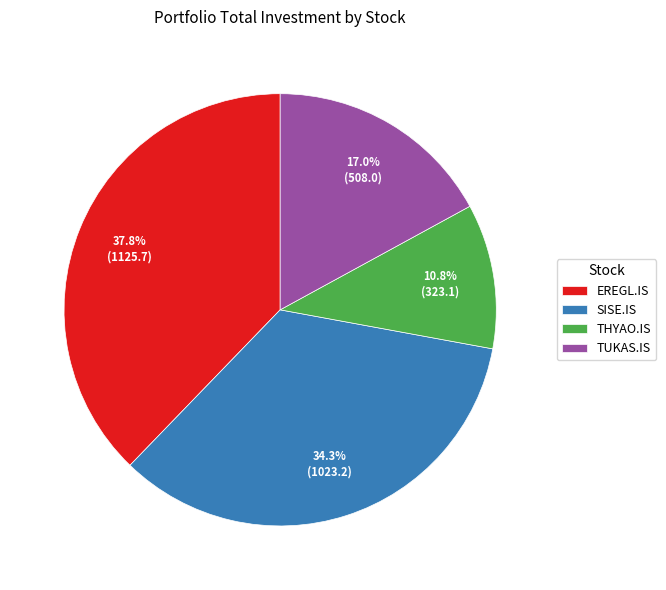

Which has a higher value, TUKAS.IS or EREGL.IS?

EREGL.IS